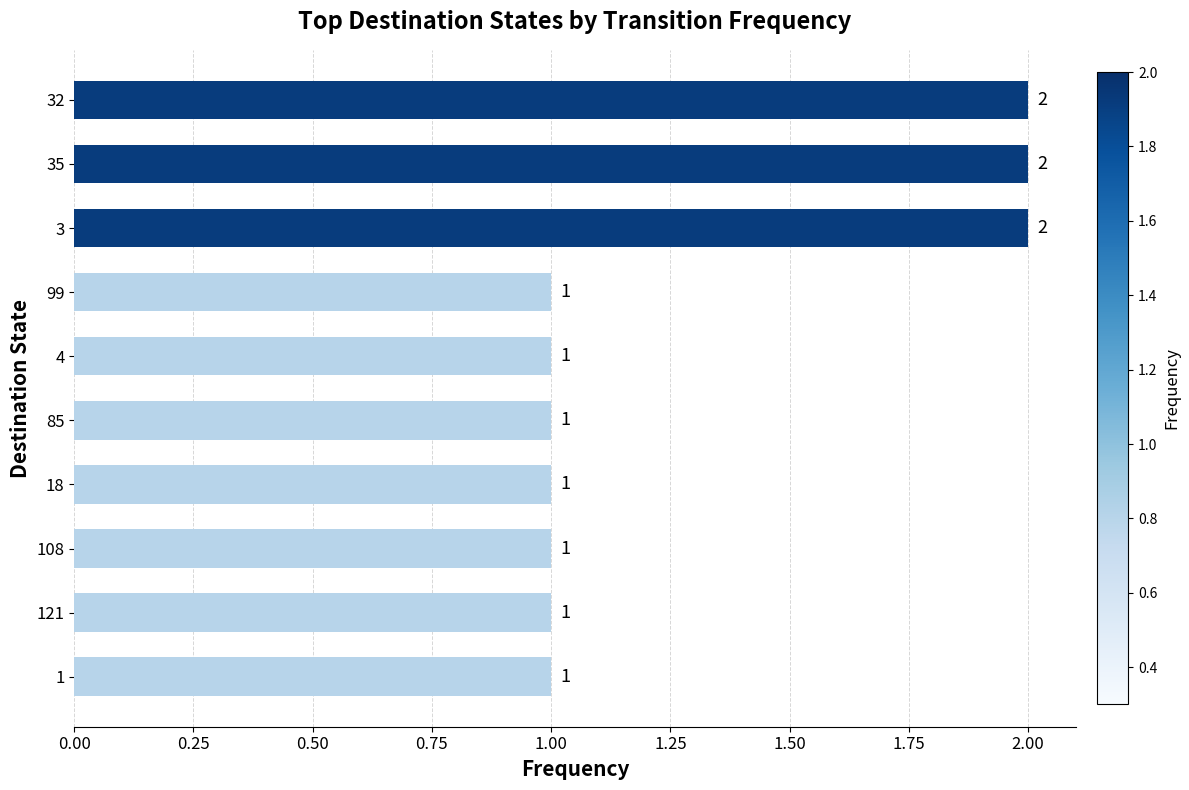

What is the sum of the values at 32 and 1?

3